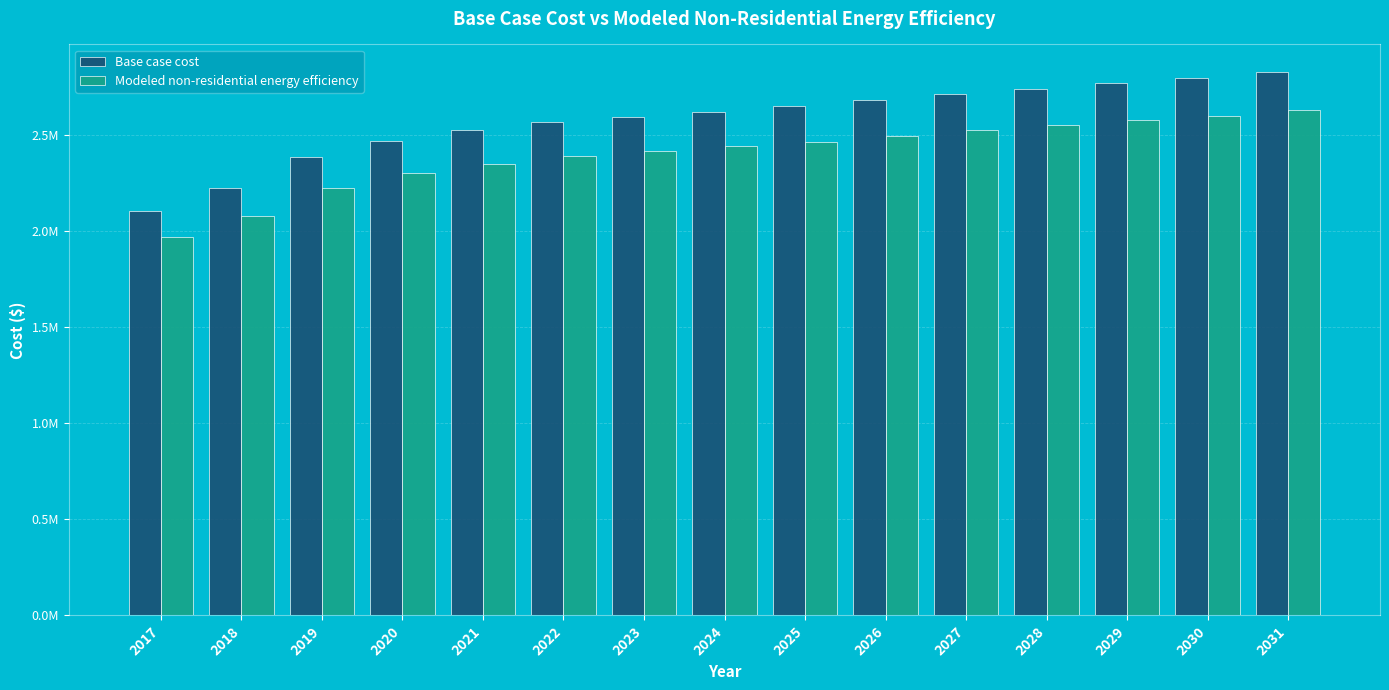

What is the lowest value of the Modeled non-residential energy efficiency series?

1965808.1